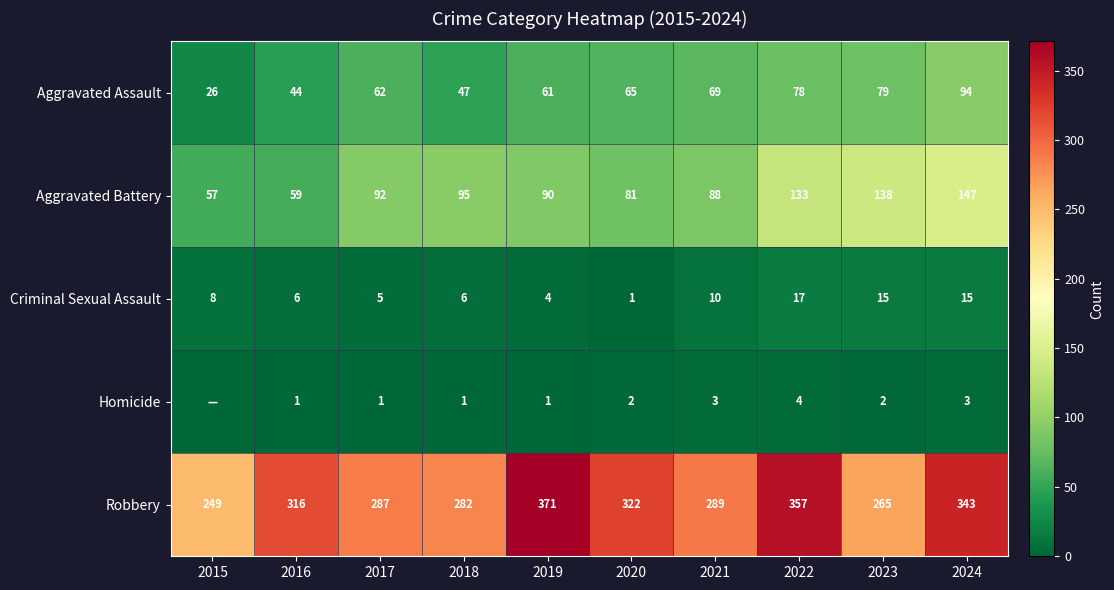

The Aggravated Assault series shows 22 at 2021. True or false?

False